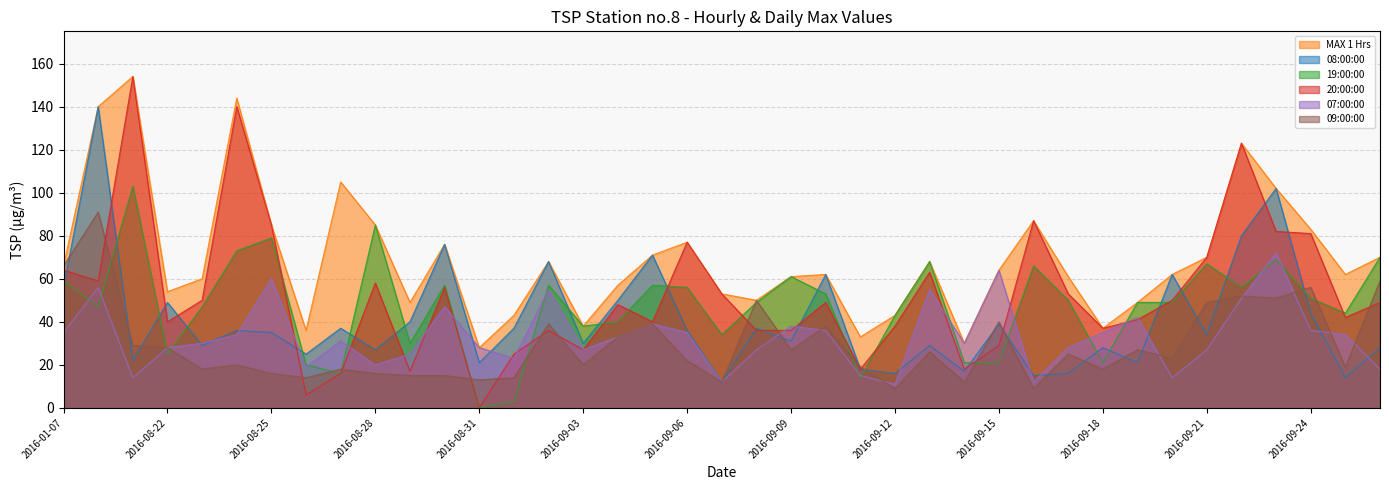

What is the label of the 35th point from the right?

2016-08-23